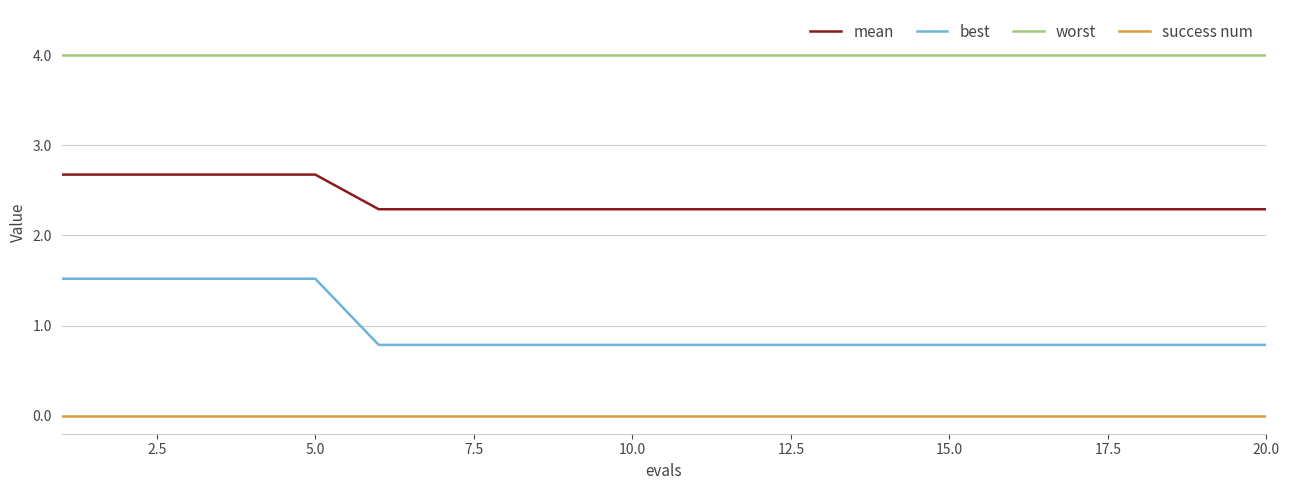

True or false: mean and best cross at least once.

False